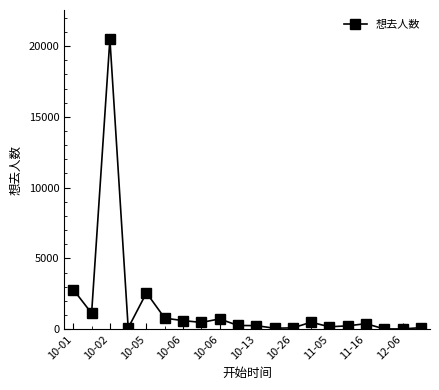

True or false: the data has more than 2 interior local peaks.

True